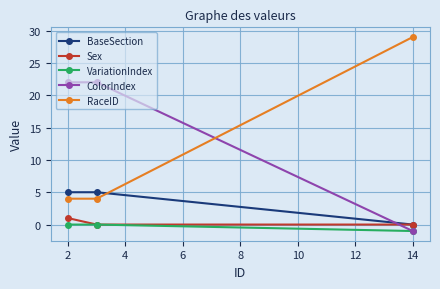

Reading right to left, extract all data points from this chart.

BaseSection: 0	5	5
Sex: 0	0	1
VariationIndex: -1	0	0
ColorIndex: -1	22	22
RaceID: 29	4	4